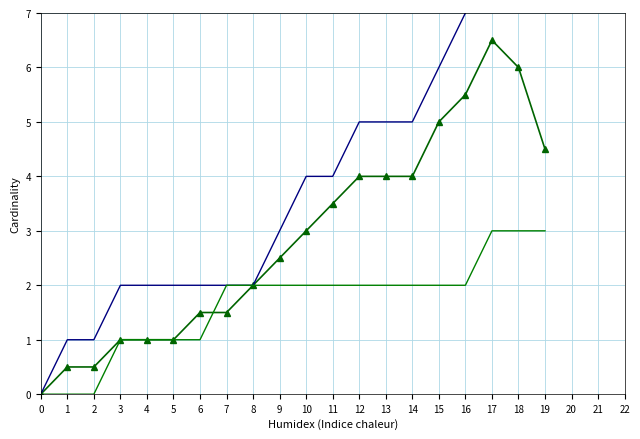

Reading left to right, what are all the values shown in this chart?

Combined (Summary+Modifier): 0.0	0.5	0.5	1.0	1.0	1.0	1.5	1.5	2.0	2.5	3.0	3.5	4.0	4.0	4.0	5.0	5.5	6.5	6.0	4.5
Is Summary (cumulative): 0.0	1.0	1.0	2.0	2.0	2.0	2.0	2.0	2.0	3.0	4.0	4.0	5.0	5.0	5.0	6.0	7.0	8.0	9.0	9.0
Is Modifier (cumulative): 0.0	0.0	0.0	1.0	1.0	1.0	1.0	2.0	2.0	2.0	2.0	2.0	2.0	2.0	2.0	2.0	2.0	3.0	3.0	3.0